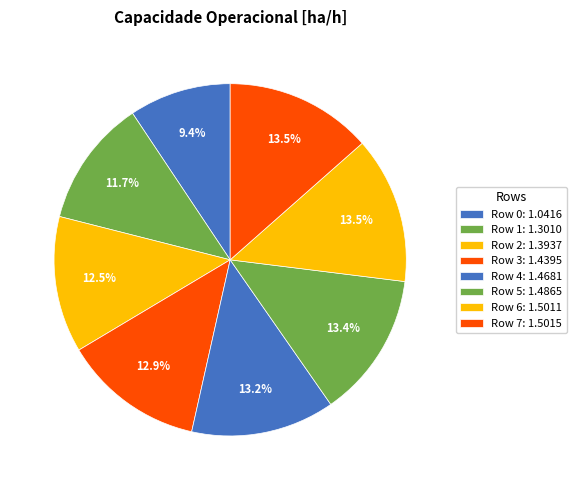

Count the number of slices in the pie.

8